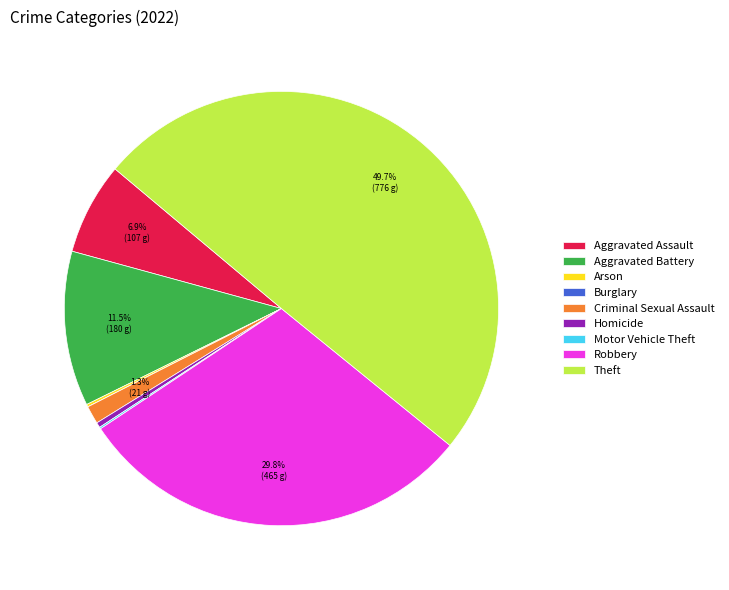

Which slice is the largest?

Theft